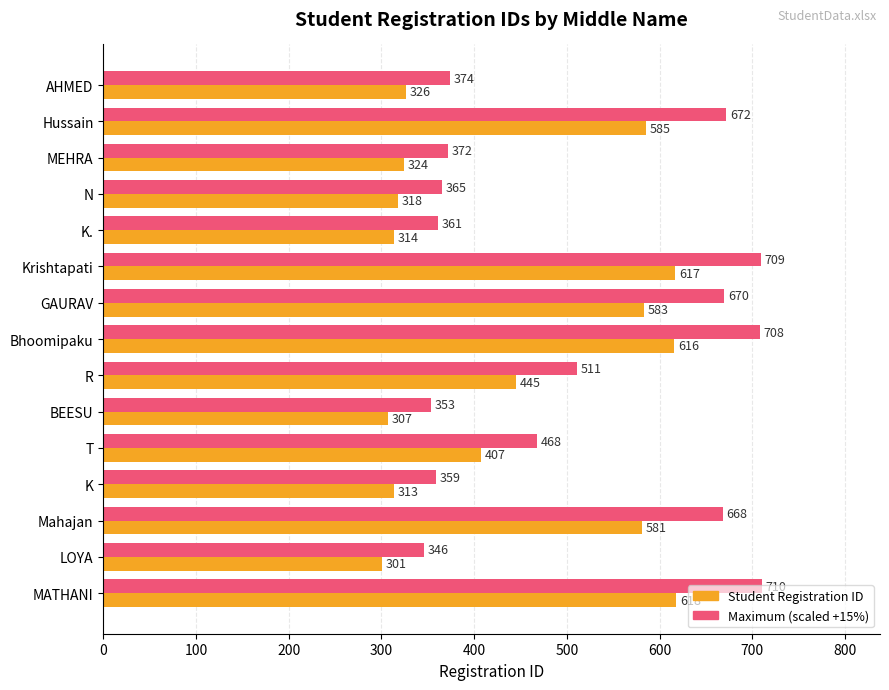

What is the minimum value shown in the chart?

301